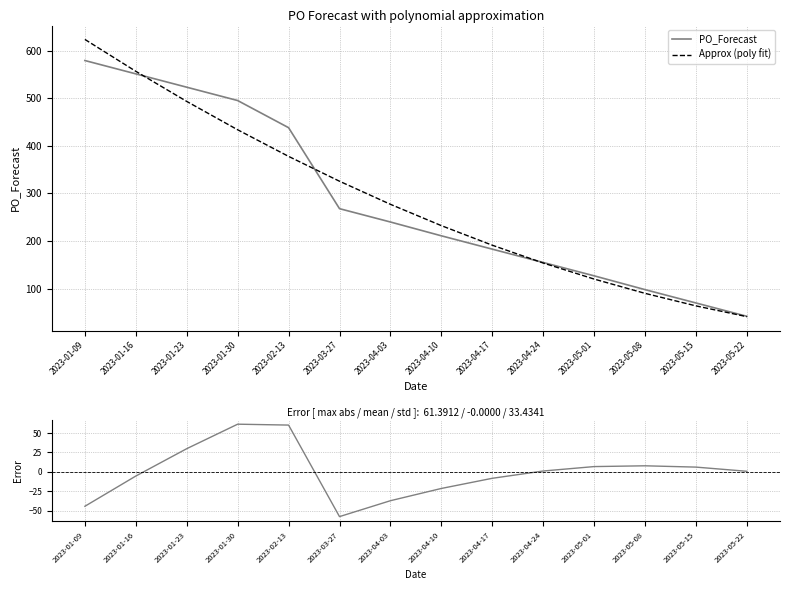

What is the highest value of the PO_Forecast series?

579.0